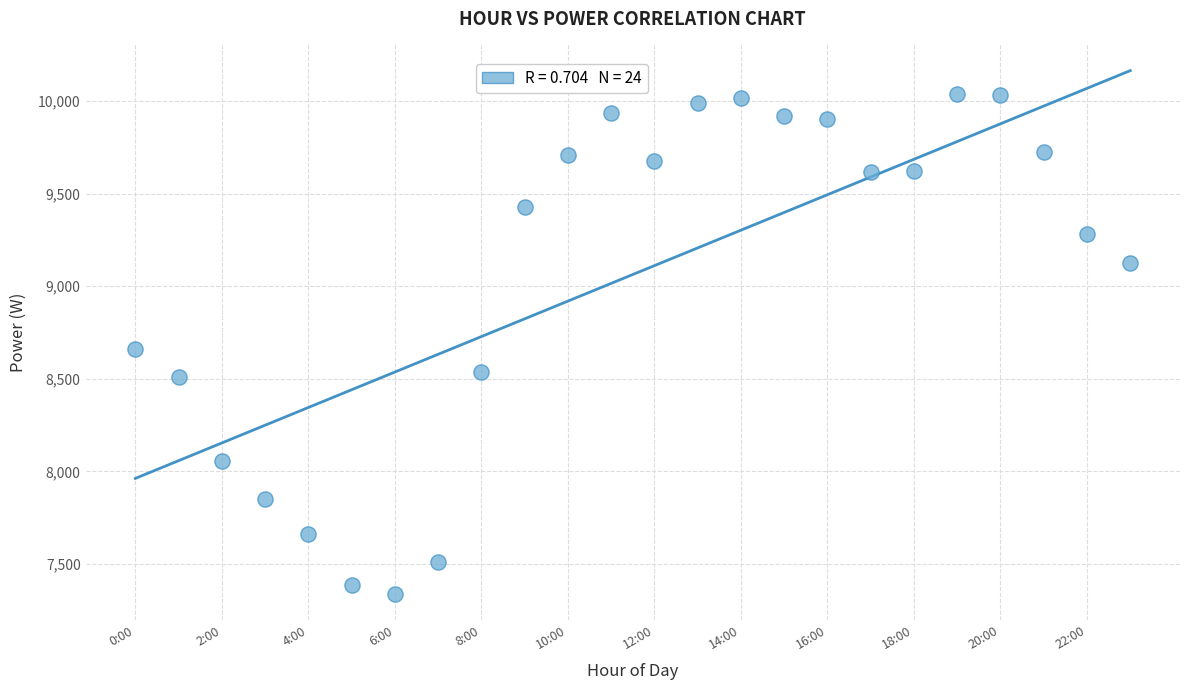

What is the range of Y values (max minus min)?

2699.5